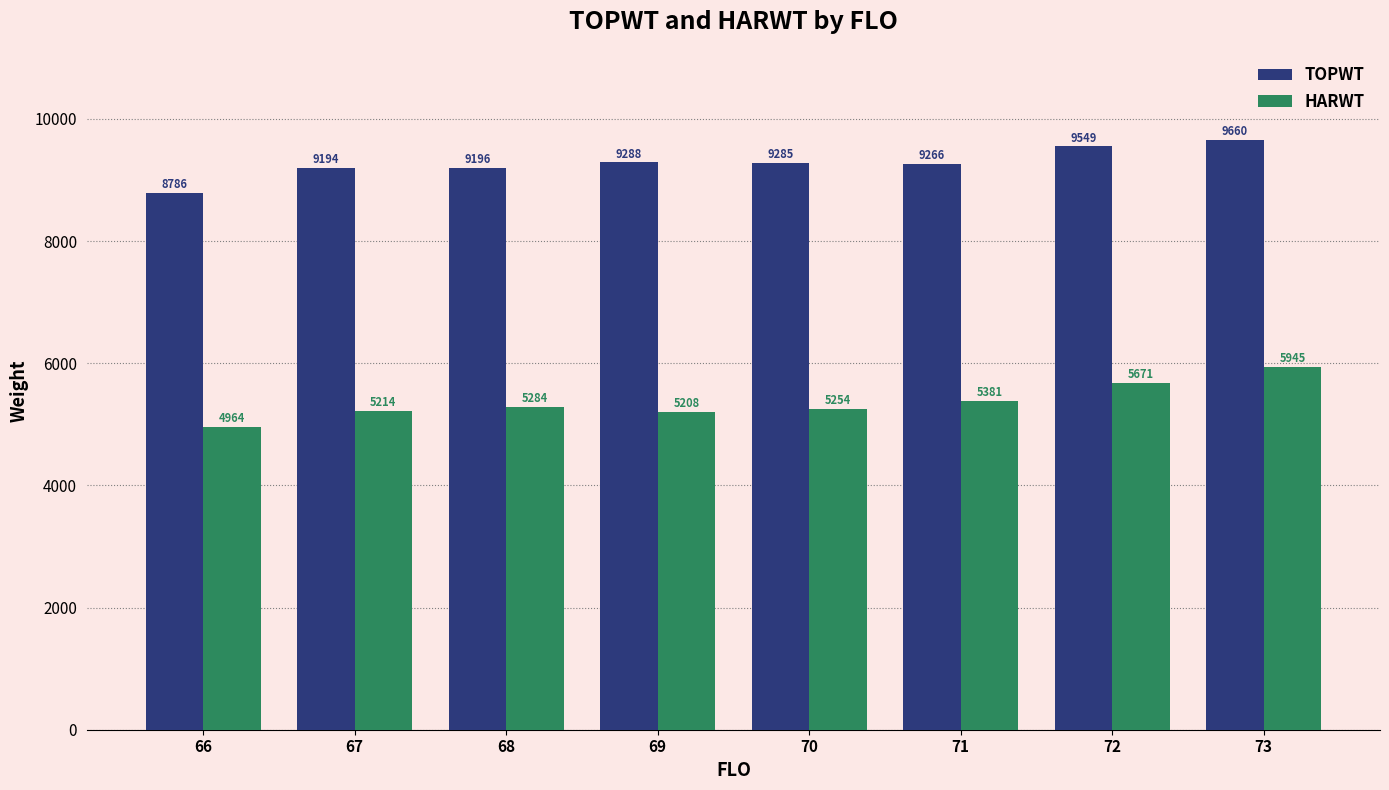

What is the average value of the HARWT series?

5365.6